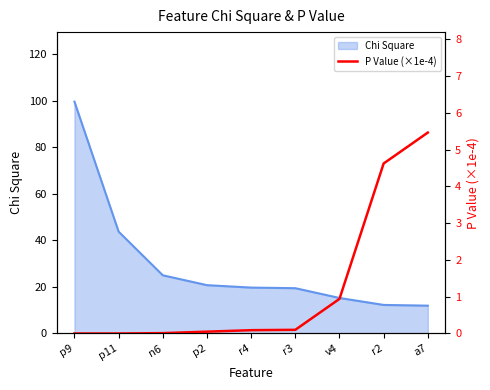

At which label does Chi Square reach its peak?

p9